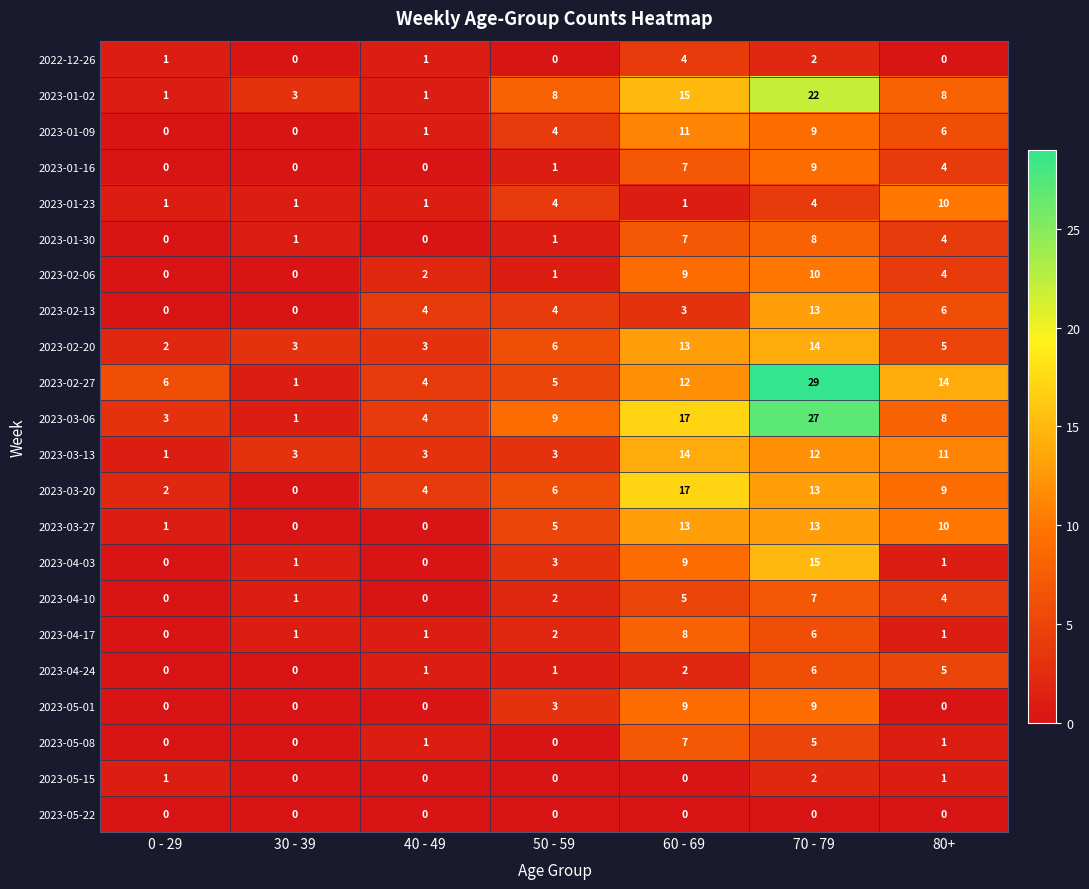

True or false: 2023-03-06 has a value of 1 at 30 - 39.

True